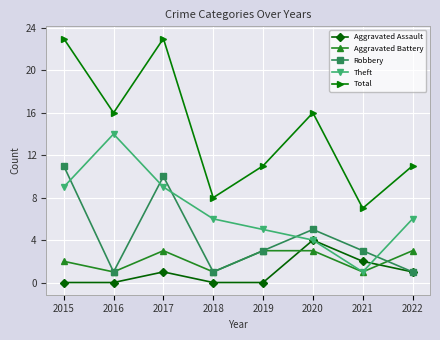

True or false: Total and Theft intersect in this chart.

False